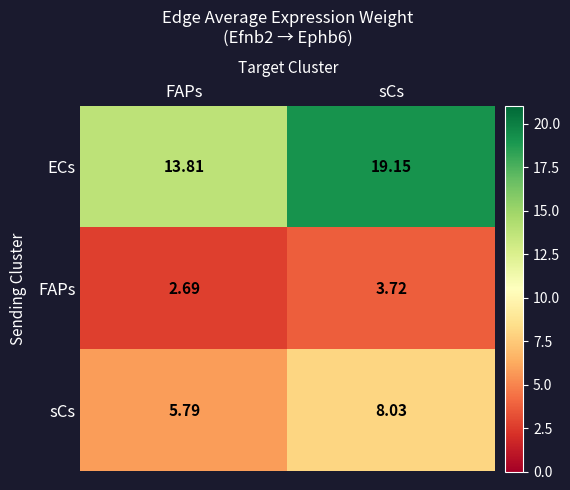

At which label does ECs first exceed 19?

sCs